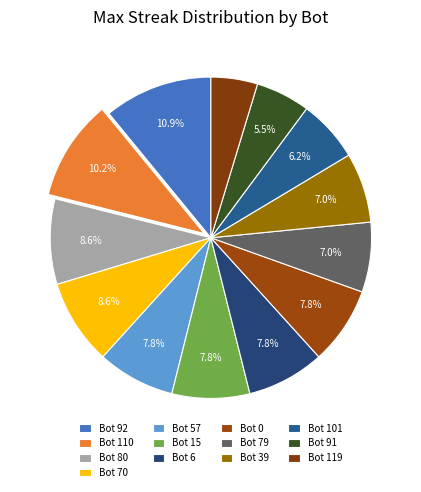

What percentage is the Bot 70 slice, to the nearest percent?

9%